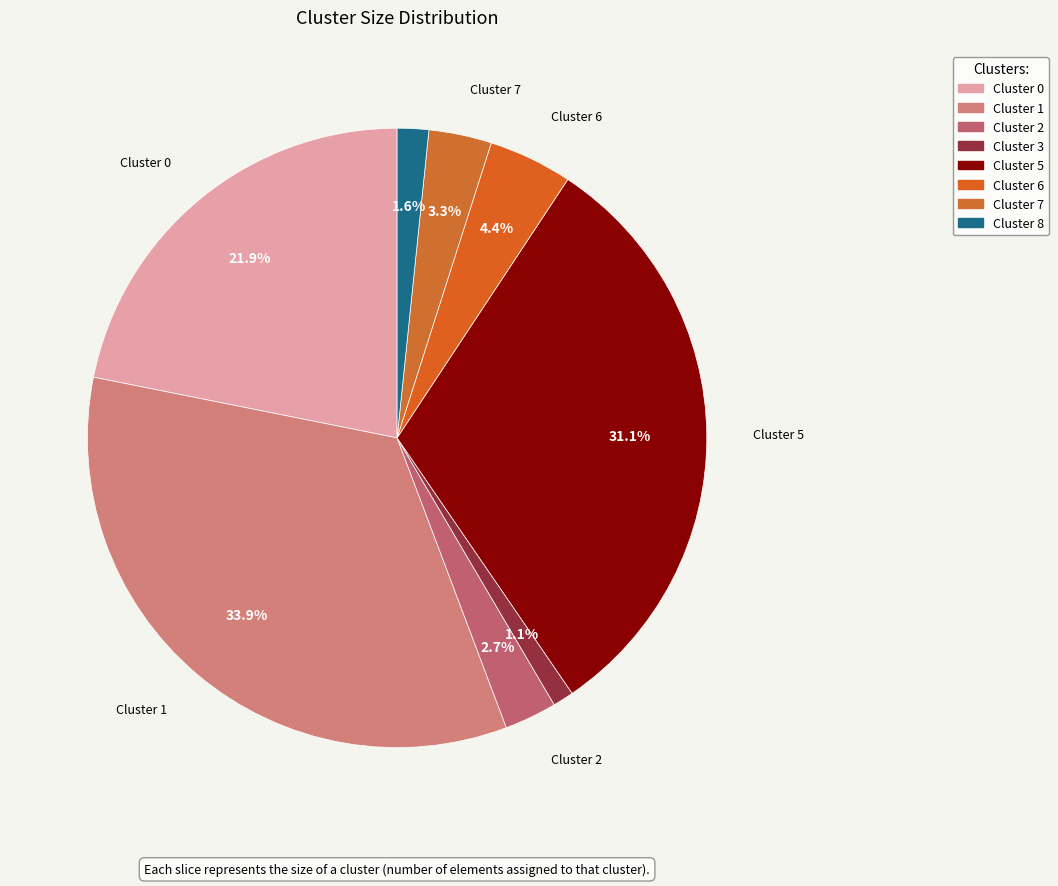

Does Cluster 5 account for over 50% of the chart?

No